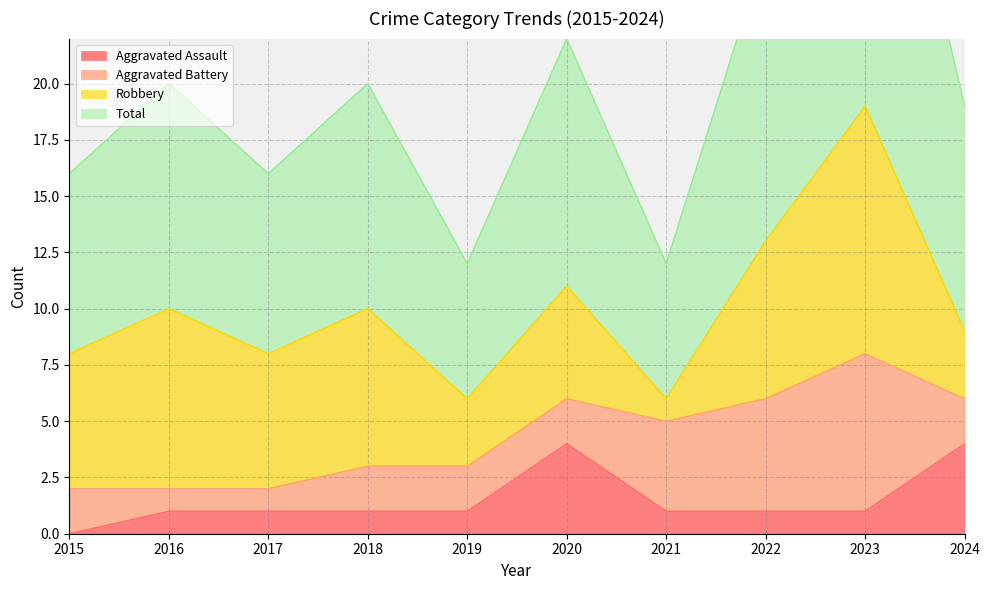

Does the chart display data point markers on the line(s)?

No